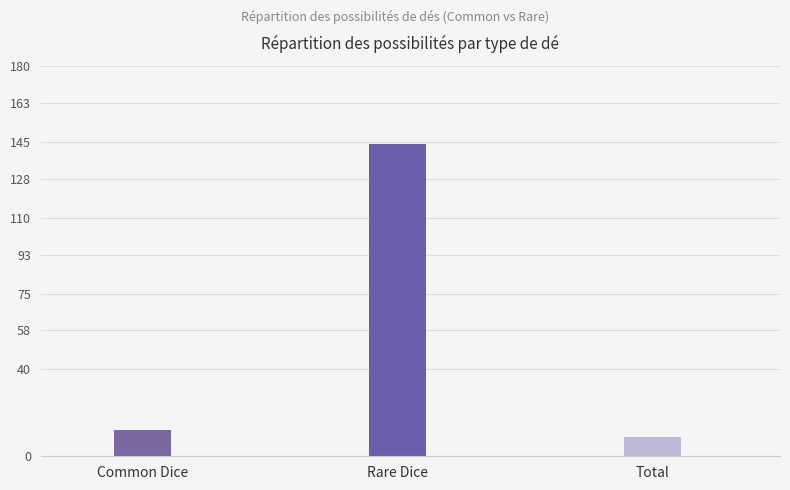

What is the average value?

55